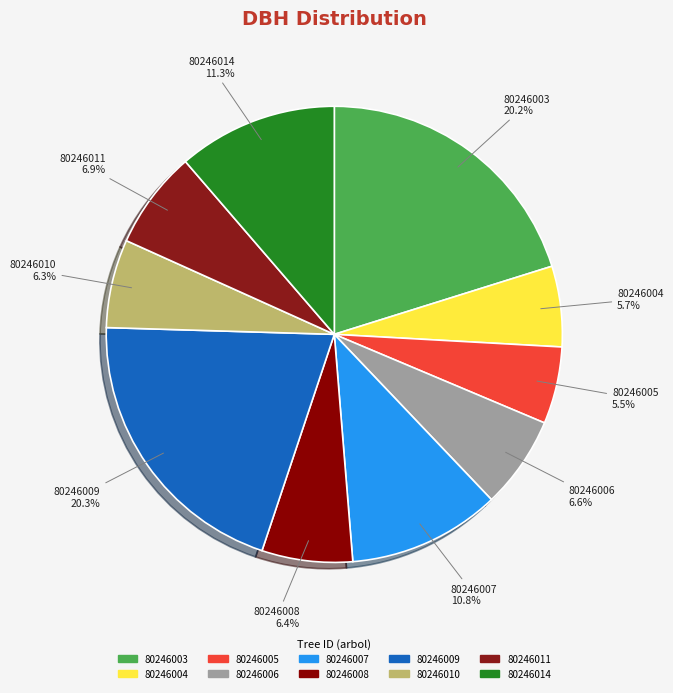

The 80246009 slice represents 20% of the pie. True or false?

True